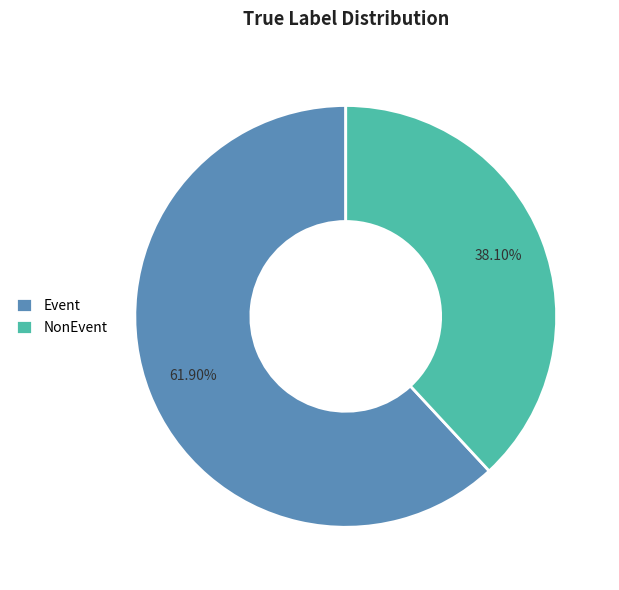

How many slices are in this pie chart?

2